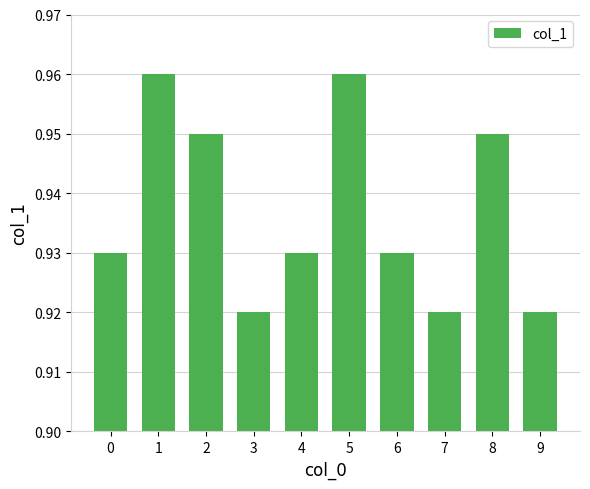

What is the sum of all values?

9.4